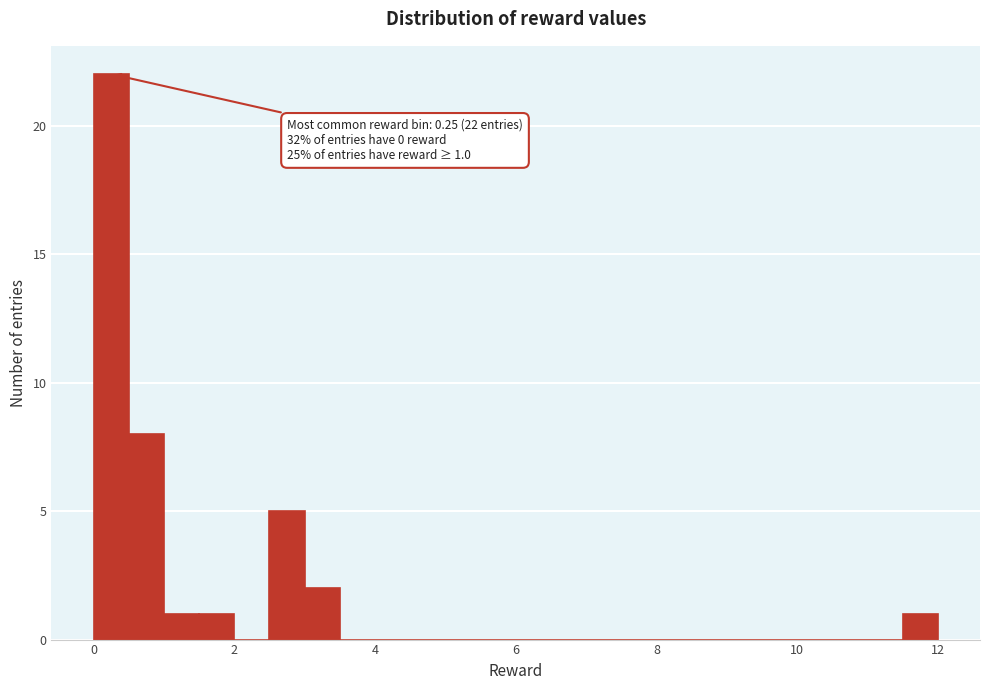

Read against the x-axis, roughly where is the centre of the tallest bar?

0.2